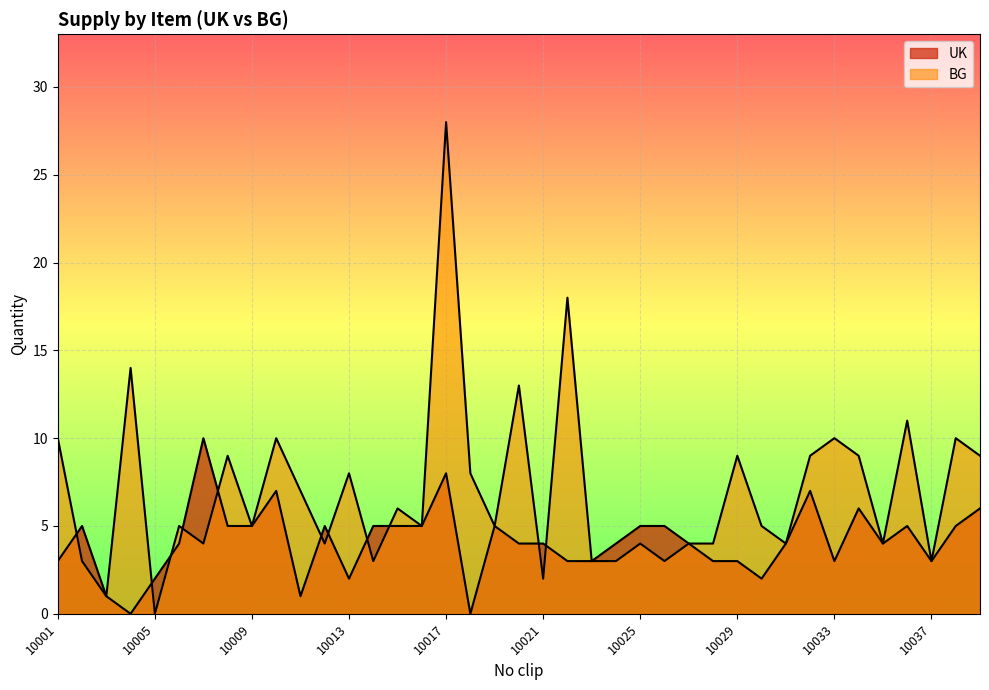

How many values in the UK series exceed 4?

18